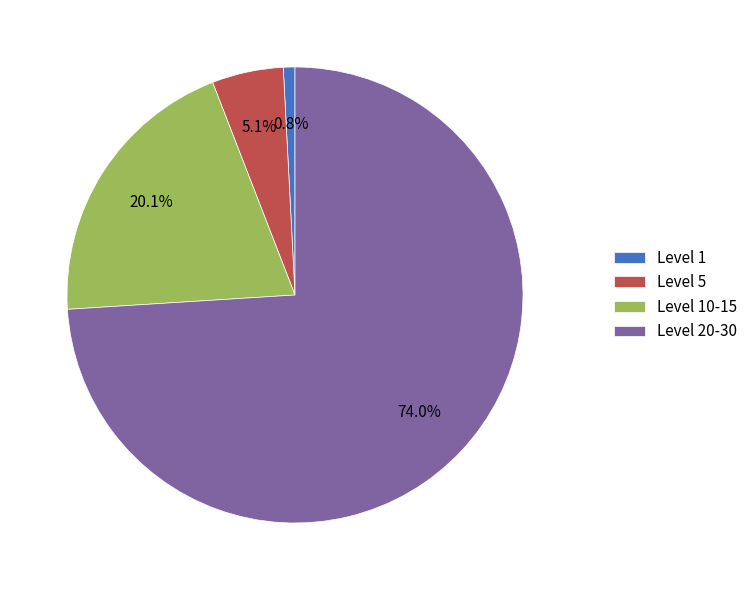

Which has a higher value, Level 20-30 or Level 10-15?

Level 20-30